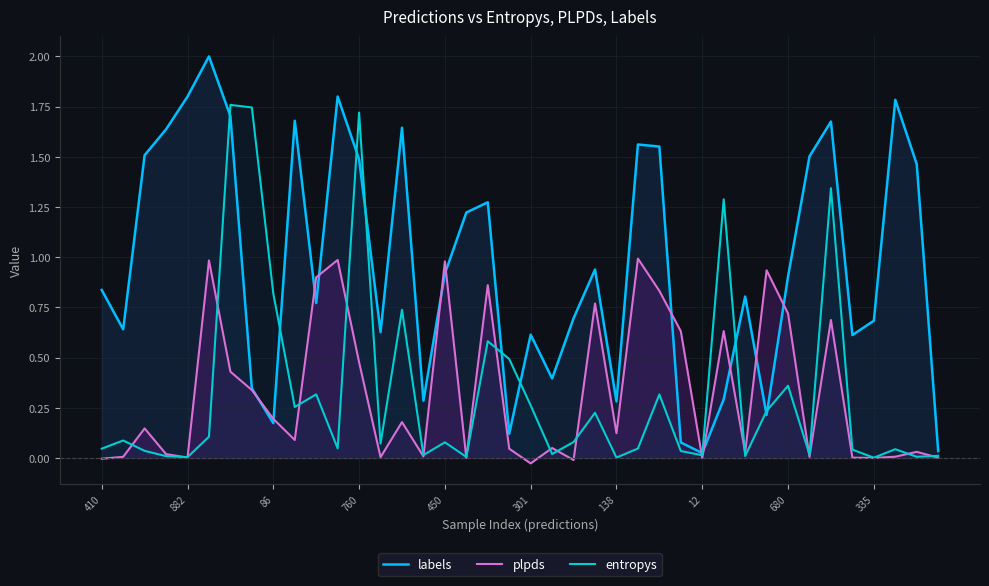

List the series in order of their peak value, highest first.

labels, entropys, plpds